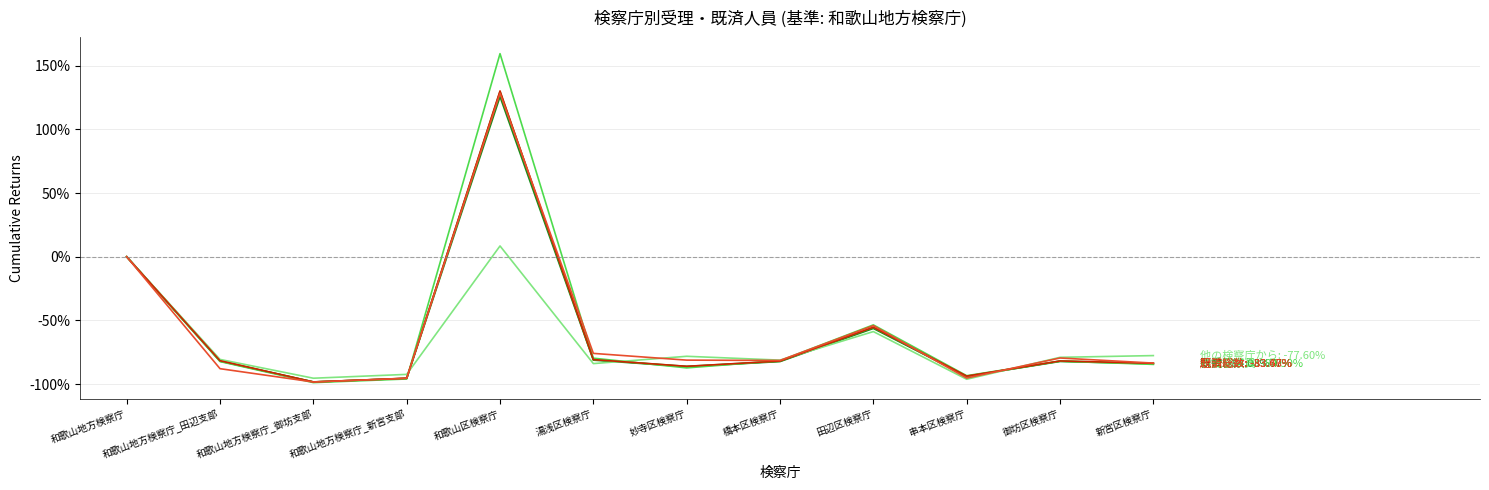

At which category is the sum across all series the highest?

和歌山区検察庁